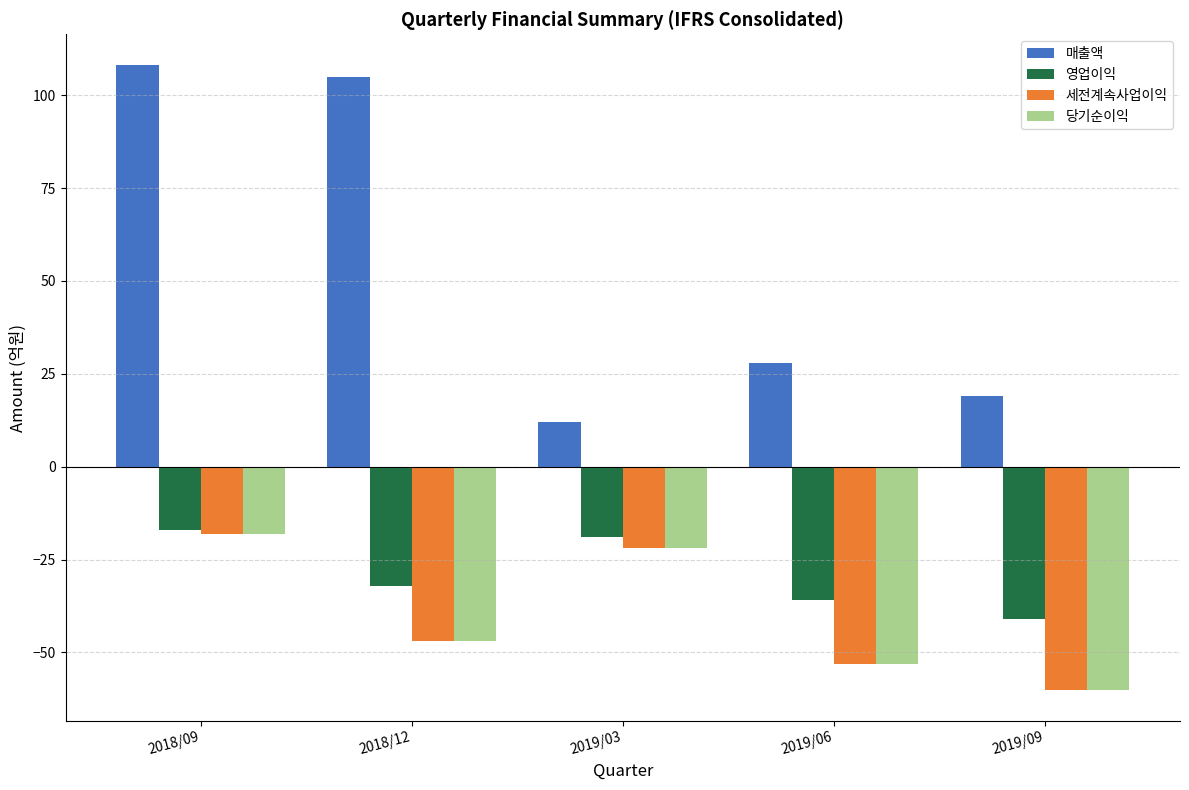

Which series has the largest total across all categories?

매출액